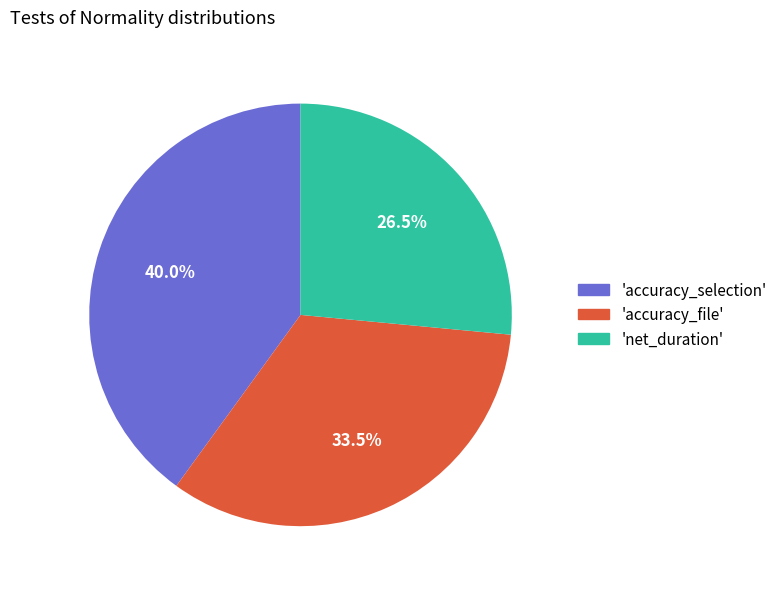

To the nearest percent, what is the average slice percentage?

33%